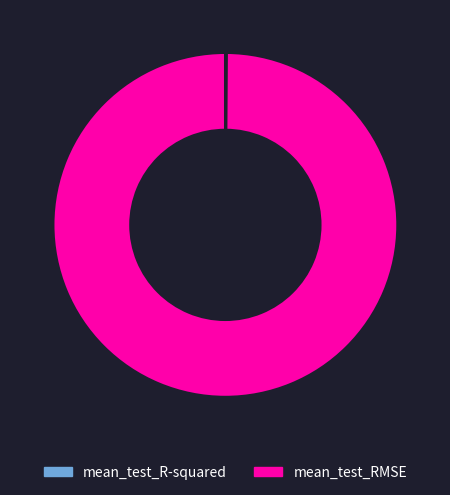

Which slice is the largest?

mean_test_RMSE